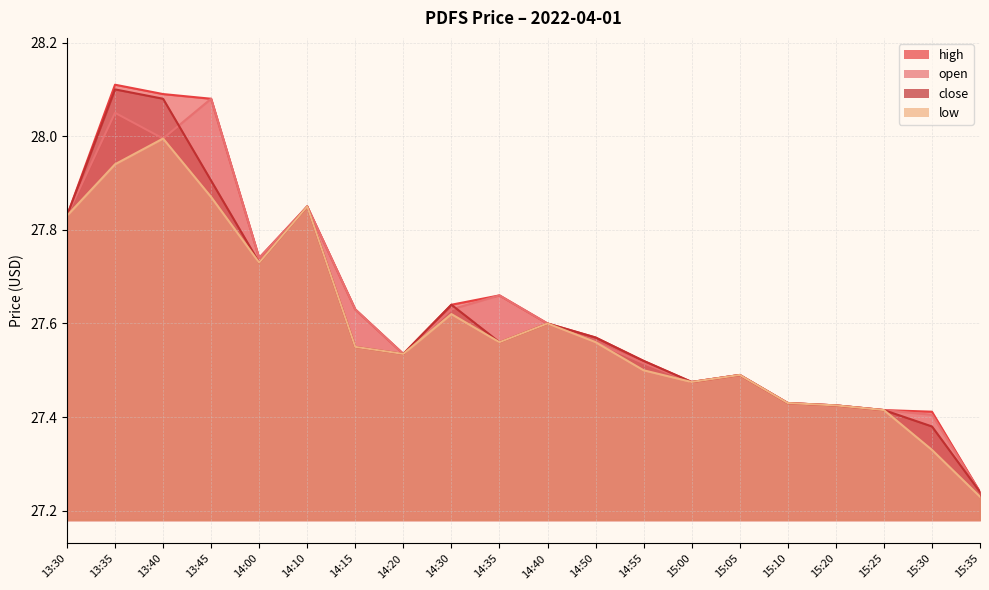

Rank the categories by open value from lowest to highest.

15:35, 15:30, 15:25, 15:20, 15:10, 15:00, 15:05, 14:55, 14:20, 14:50, 14:40, 14:15, 14:30, 14:35, 14:00, 13:30, 14:10, 13:40, 13:35, 13:45